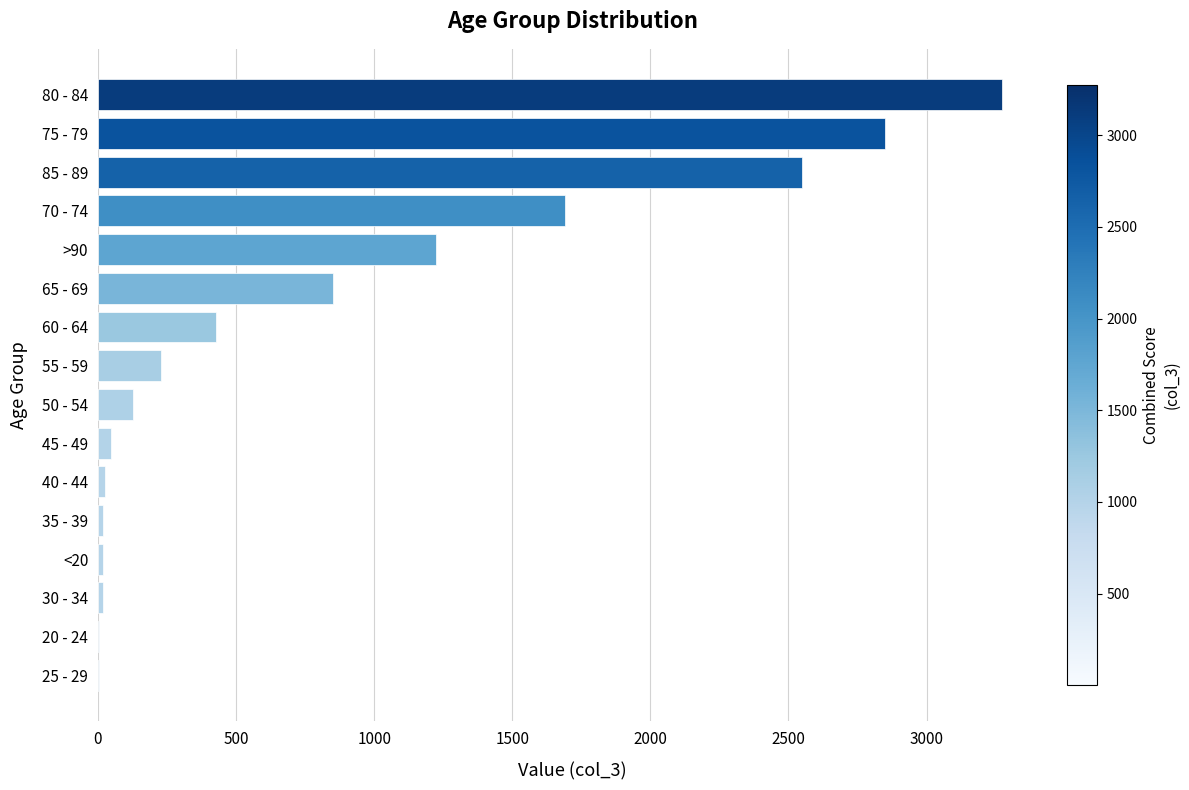

The value at >90 is 280. True or false?

False